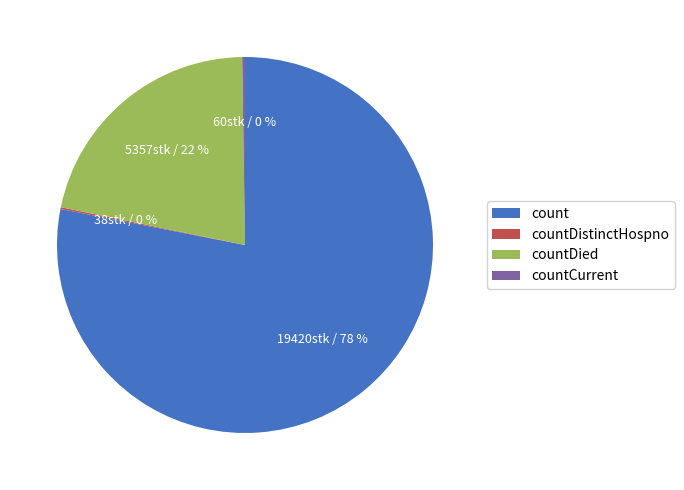

True or false: countDied accounts for 29% of the total.

False